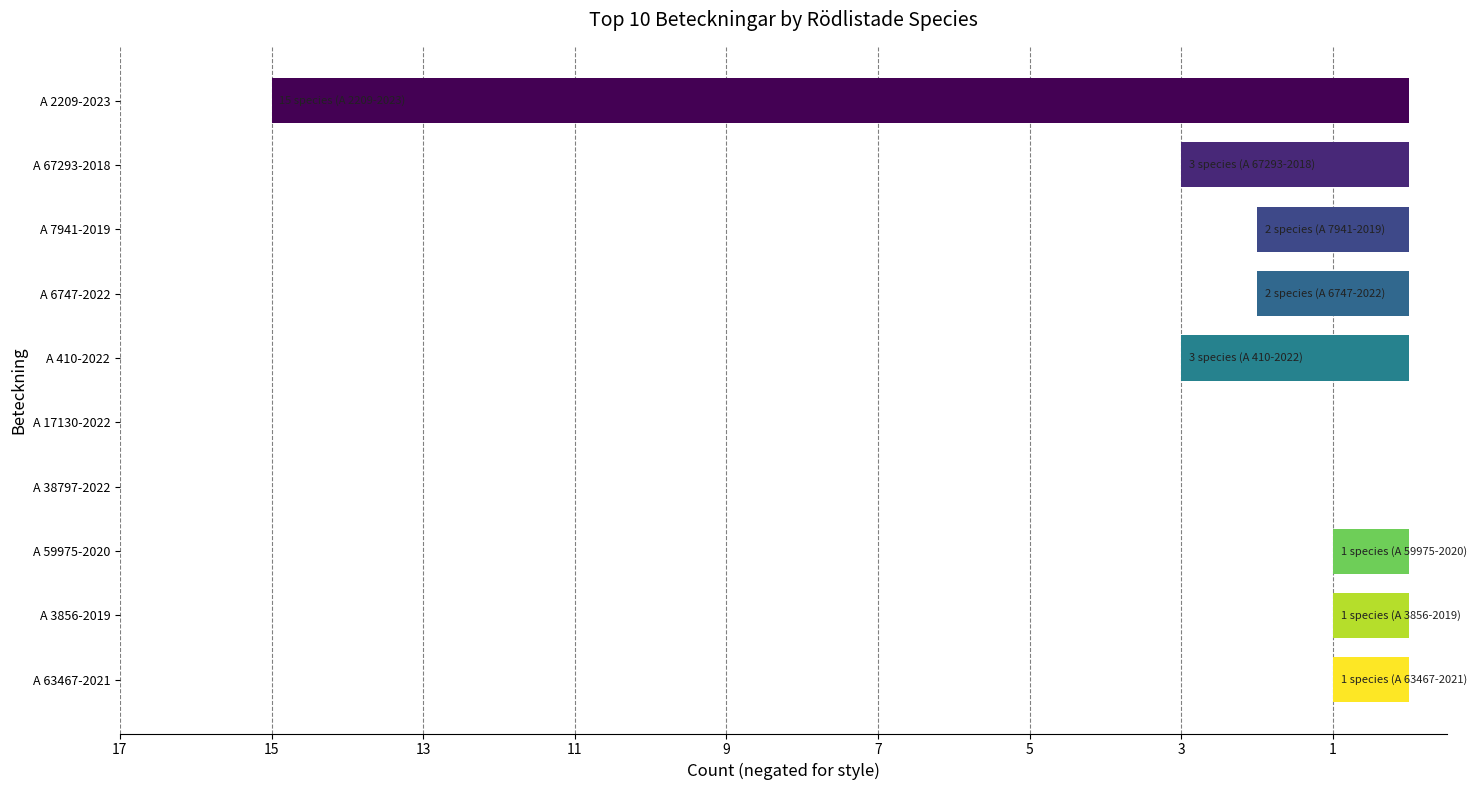

Are the bars horizontal?

Yes